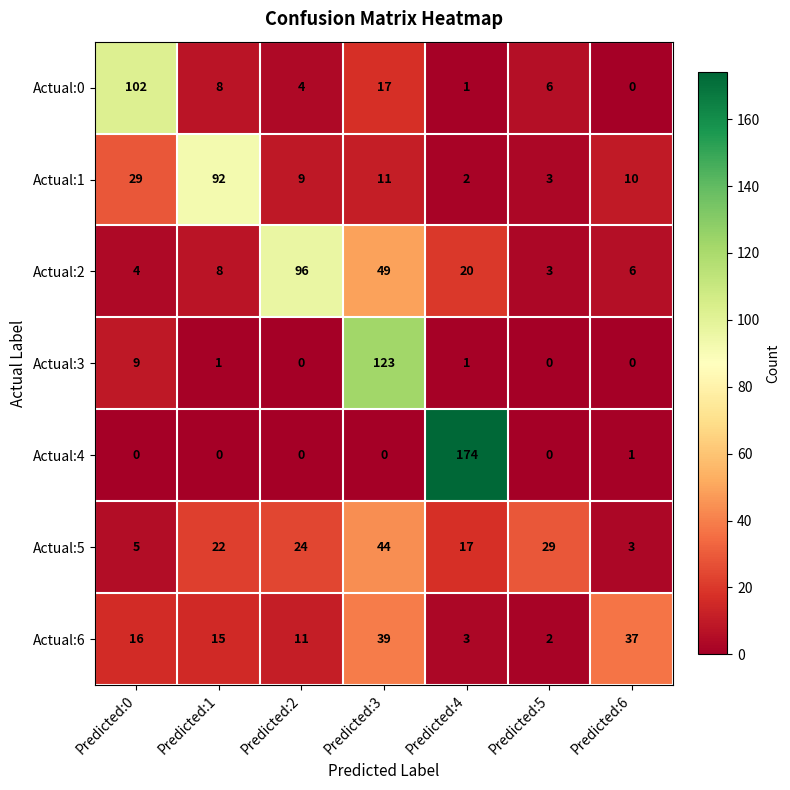

What is the difference between the maximum and minimum values in the Actual:6 series?

37